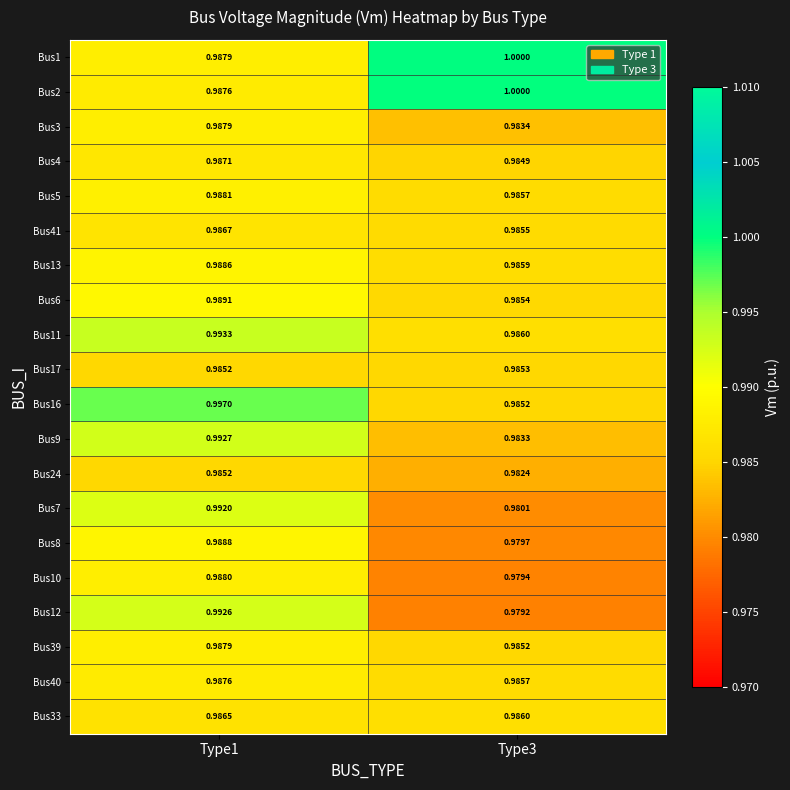

Is the value of Bus7 at Type3 greater than the value of Bus17 at Type3?

No